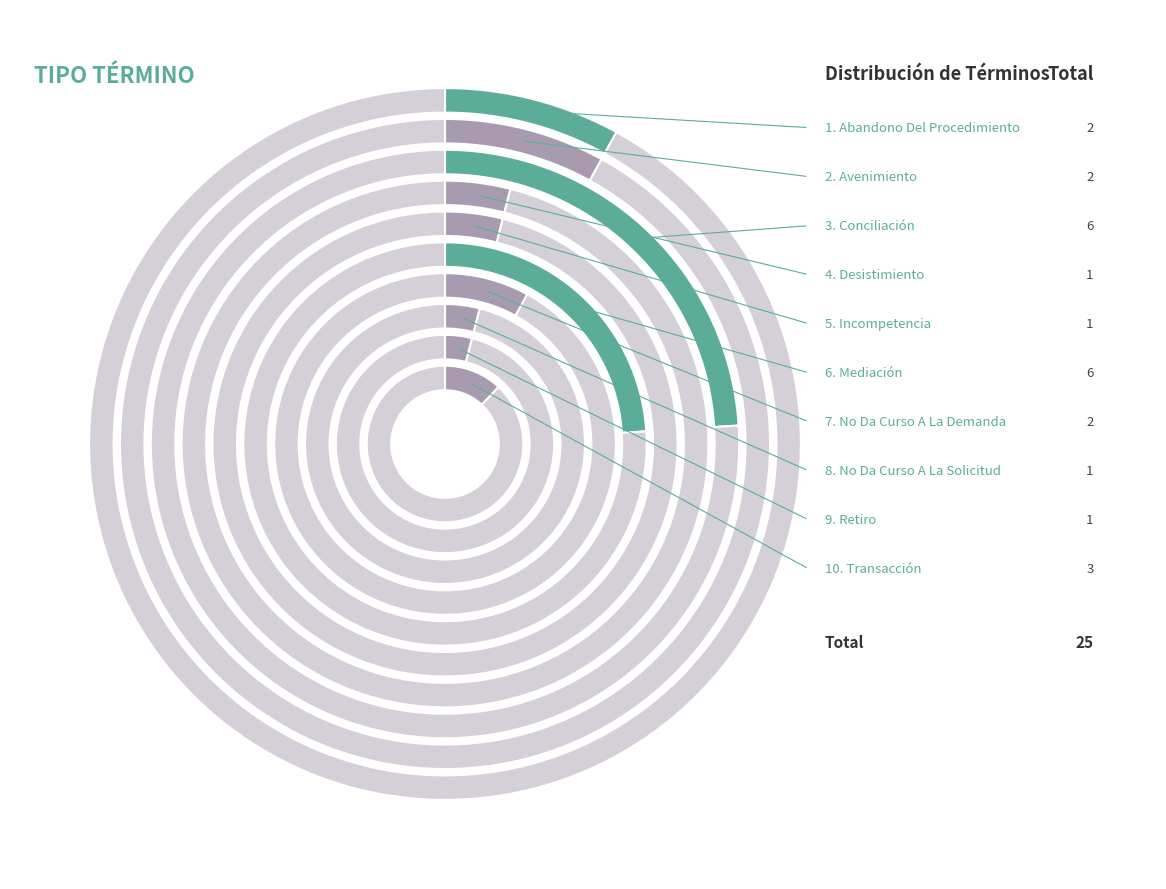

Rank the categories by value from highest to lowest.

Conciliación, Mediación, Transacción, Abandono Del Procedimiento, Avenimiento, No Da Curso A La Demanda, Desistimiento, Incompetencia, No Da Curso A La Solicitud, Retiro